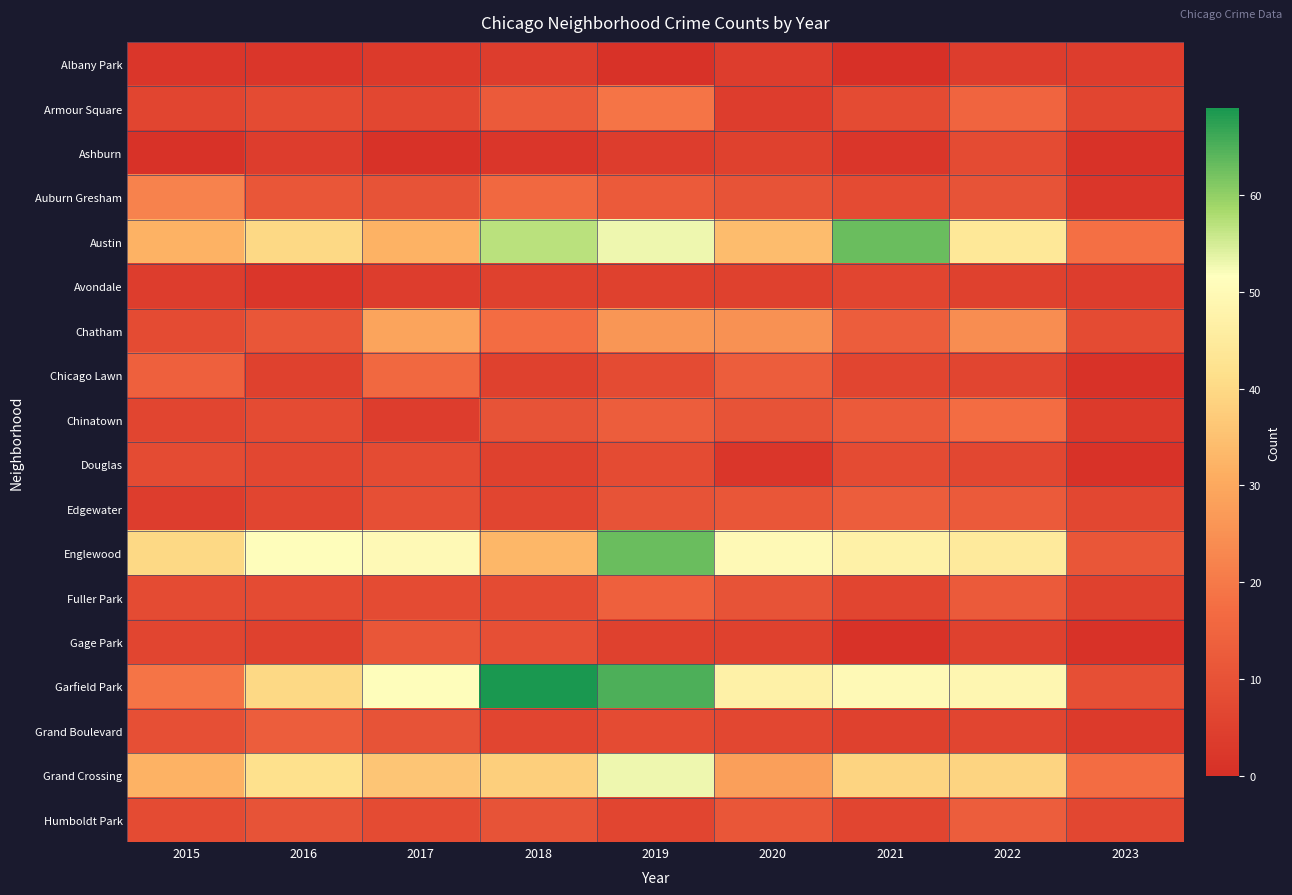

Reading right to left, extract all data points from this chart.

Albany Park: 2023=4	2022=4	2021=0	2020=4	2019=1	2018=4	2017=3	2016=2	2015=2
Armour Square: 2023=6	2022=15	2021=8	2020=4	2019=19	2018=12	2017=7	2016=8	2015=6
Ashburn: 2023=1	2022=8	2021=2	2020=5	2019=4	2018=2	2017=1	2016=4	2015=1
Auburn Gresham: 2023=2	2022=10	2021=8	2020=10	2019=12	2018=16	2017=10	2016=11	2015=22
Austin: 2023=18	2022=44	2021=63	2020=34	2019=53	2018=57	2017=32	2016=40	2015=32
Avondale: 2023=4	2022=5	2021=6	2020=5	2019=5	2018=5	2017=4	2016=2	2015=4
Chatham: 2023=8	2022=24	2021=13	2020=25	2019=26	2018=17	2017=29	2016=11	2015=8
Chicago Lawn: 2023=1	2022=6	2021=6	2020=13	2019=8	2018=5	2017=16	2016=5	2015=14
Chinatown: 2023=3	2022=17	2021=12	2020=10	2019=13	2018=10	2017=4	2016=8	2015=6
Douglas: 2023=1	2022=7	2021=8	2020=2	2019=8	2018=5	2017=8	2016=7	2015=8
Edgewater: 2023=7	2022=12	2021=13	2020=11	2019=10	2018=6	2017=9	2016=6	2015=4
Englewood: 2023=11	2022=45	2021=47	2020=50	2019=63	2018=33	2017=50	2016=51	2015=40
Fuller Park: 2023=5	2022=12	2021=6	2020=10	2019=14	2018=8	2017=8	2016=8	2015=8
Gage Park: 2023=1	2022=5	2021=1	2020=5	2019=5	2018=9	2017=11	2016=5	2015=6
Garfield Park: 2023=9	2022=49	2021=50	2020=47	2019=65	2018=69	2017=51	2016=40	2015=19
Grand Boulevard: 2023=3	2022=6	2021=5	2020=7	2019=8	2018=6	2017=10	2016=13	2015=9
Grand Crossing: 2023=17	2022=39	2021=39	2020=28	2019=53	2018=38	2017=36	2016=42	2015=32
Humboldt Park: 2023=7	2022=13	2021=6	2020=11	2019=6	2018=10	2017=8	2016=10	2015=8